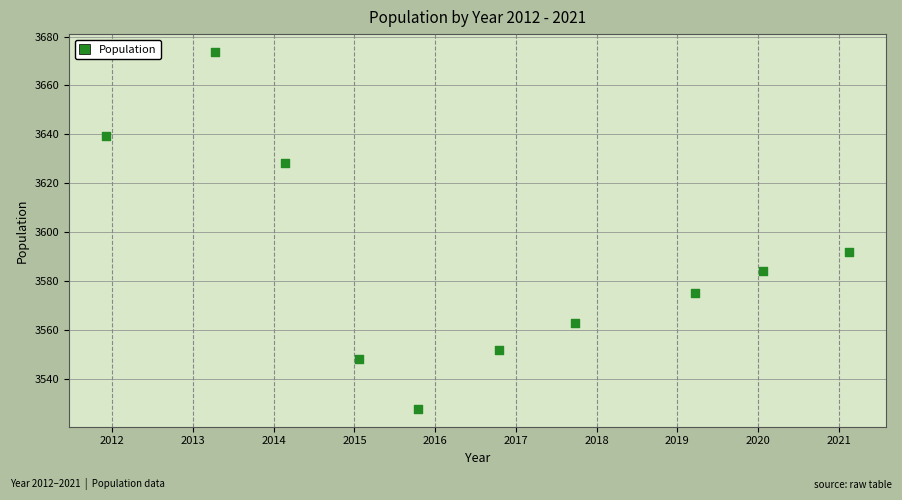

What Y value in the scatter plot is closest to 3600?

3591.9